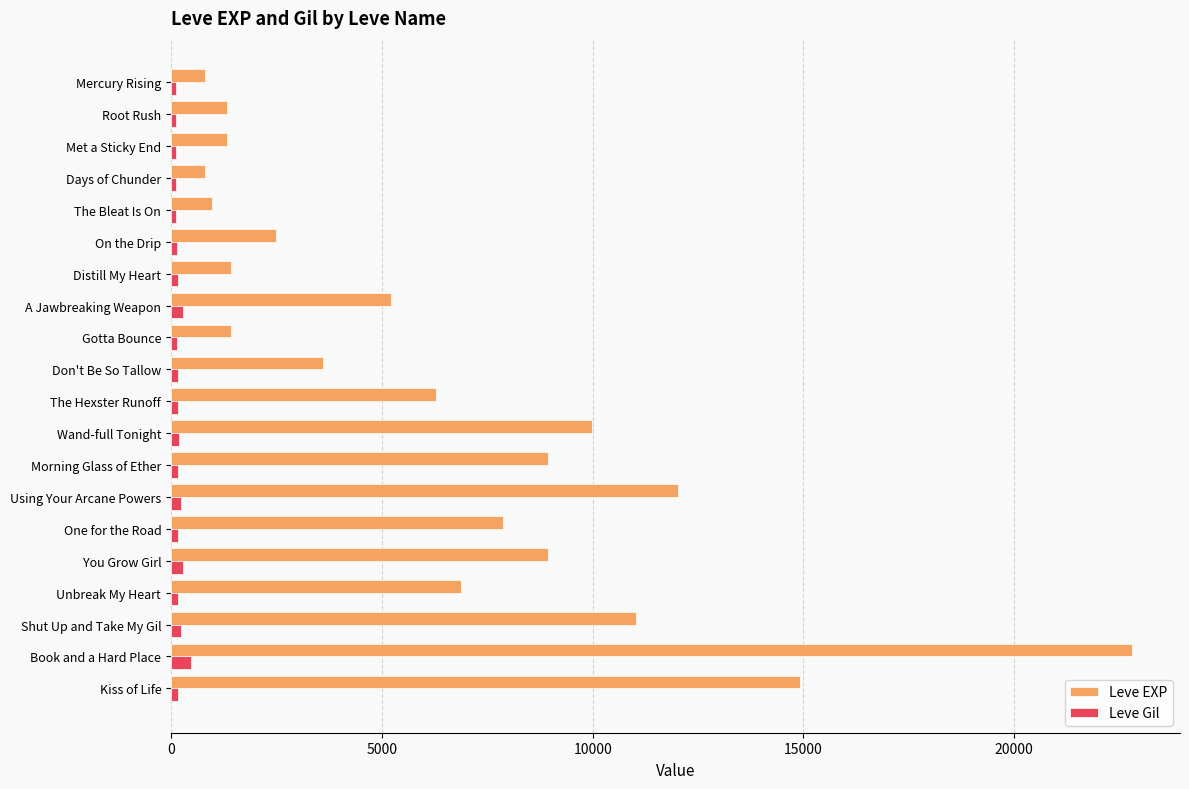

Between Met a Sticky End and Wand-full Tonight, which series saw the biggest shift?

Leve EXP